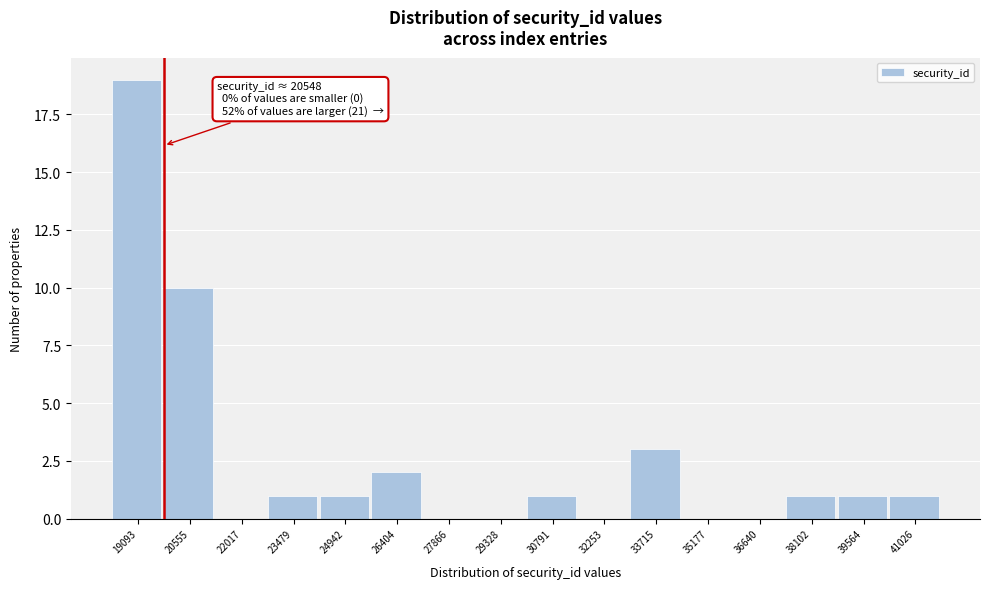

Reading left to right, extract all data points from this chart.

19093=19	20555=10	22017=0	23479=1	24942=1	26404=2	27866=0	29328=0	30791=1	32253=0	33715=3	35177=0	36640=0	38102=1	39564=1	41026=1